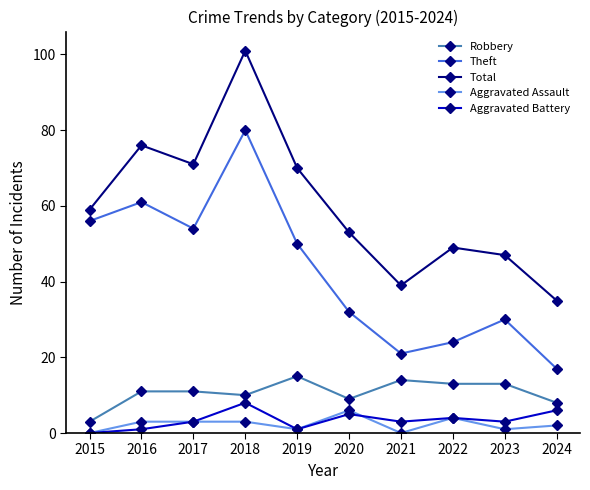

Which series has the largest range (max minus min)?

Total